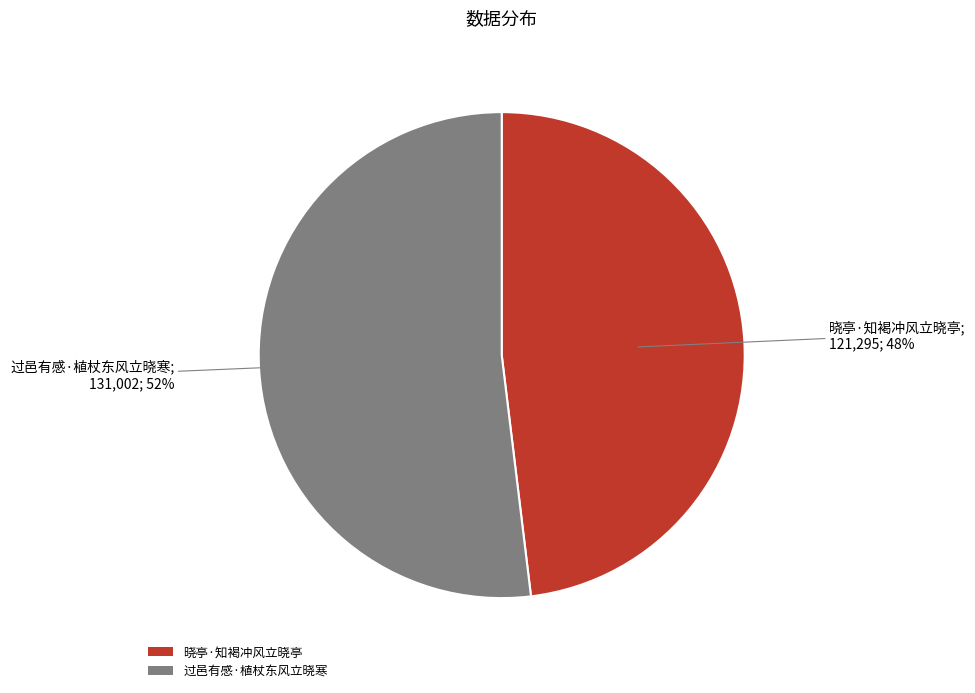

To the nearest percent, what portion does 过邑有感·植杖东风立晓寒 represent?

52%